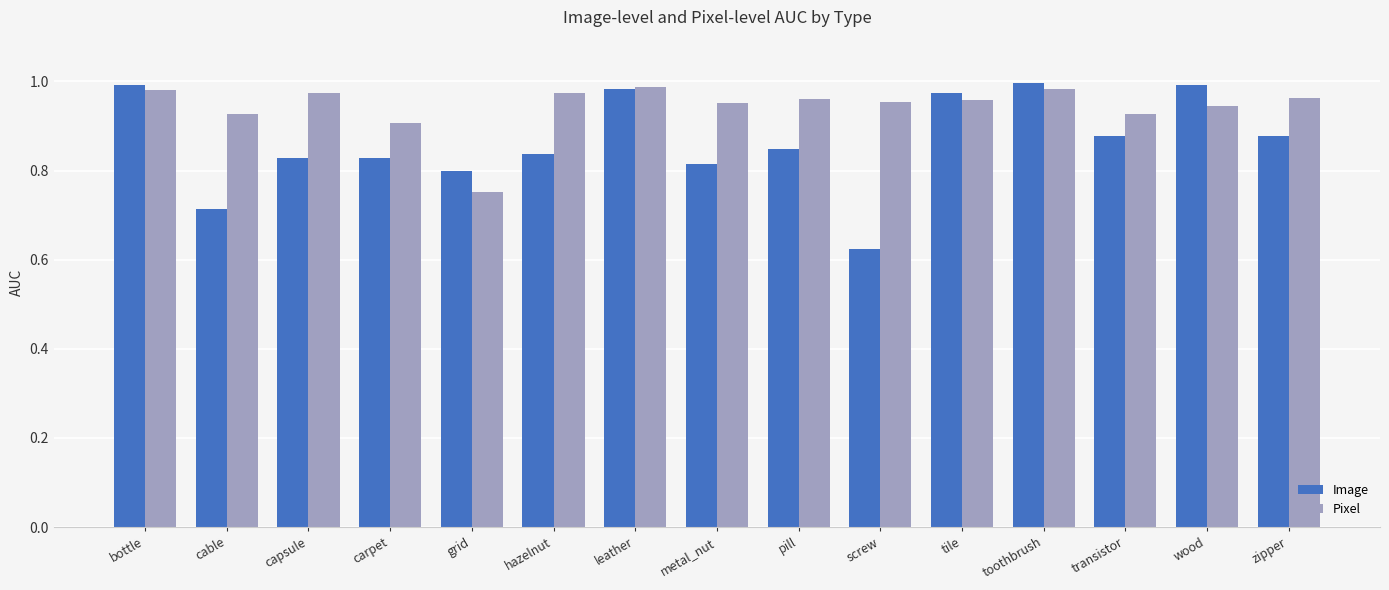

The value of Pixel at carpet is 0.9. True or false?

True